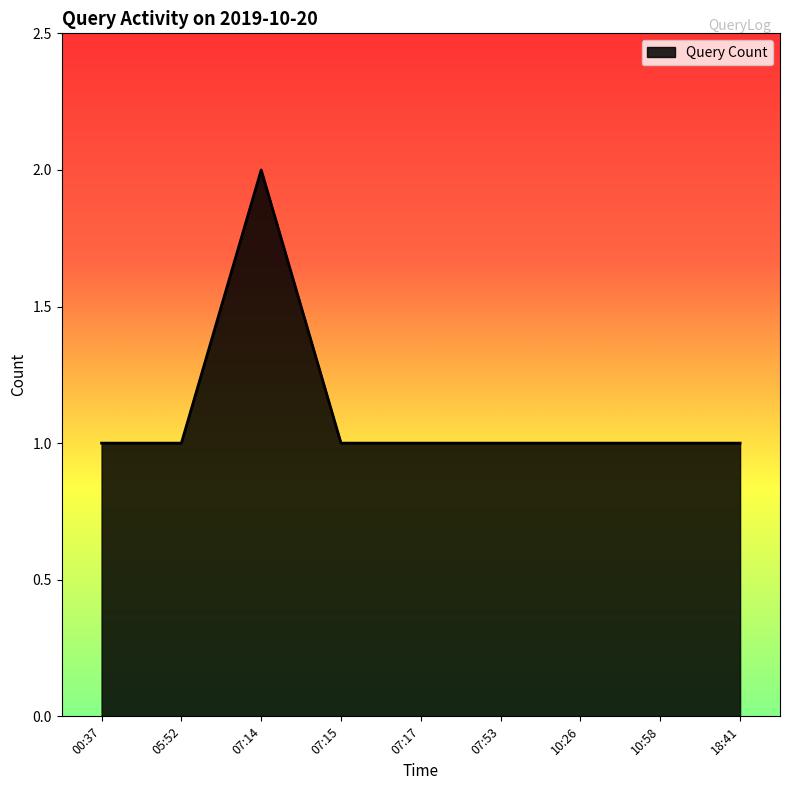

Does the chart display data point markers on the line(s)?

No